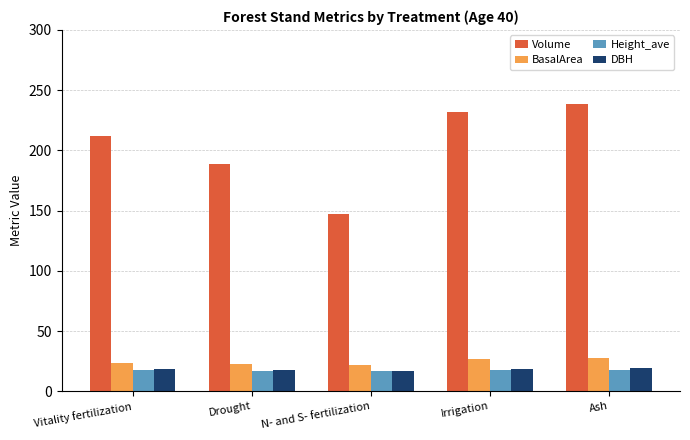

The Volume series shows 231.6 at Irrigation. True or false?

True